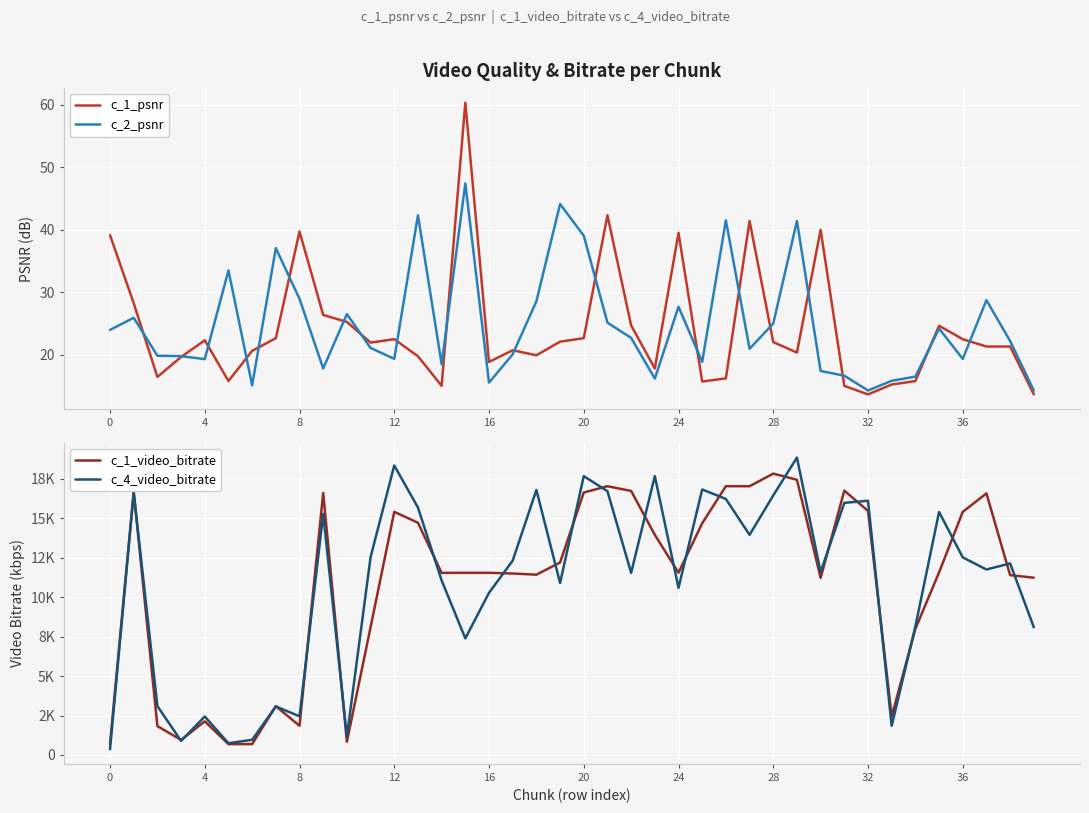

Reading left to right, list all the values displayed in this chart.

c_1_psnr: 39.1	28.2	16.4	19.6	22.3	15.8	20.6	22.6	39.7	26.3	25.2	21.9	22.5	19.7	15.0	60.3	18.8	20.7	19.9	22.1	22.6	42.3	24.7	17.8	39.5	15.7	16.2	41.4	22.0	20.3	40.0	15.0	13.6	15.2	15.7	24.6	22.5	21.3	21.3	13.6
c_2_psnr: 23.9	25.9	19.8	19.7	19.3	33.5	15.1	37.0	28.9	17.8	26.5	21.1	19.3	42.3	18.4	47.4	15.5	20.0	28.5	44.1	39.0	25.1	22.7	16.1	27.6	18.8	41.5	20.9	24.9	41.4	17.4	16.6	14.2	15.8	16.5	24.1	19.3	28.7	22.2	14.2
c_1_video_bitrate: 684.3	16698.2	1827.8	951.9	2130.1	684.5	685.6	3093.5	1846.8	16608.2	834.2	8099.9	15409.9	14721.8	11541.2	11546.0	11545.9	11502.1	11427.7	12198.9	16636.6	17035.0	16736.9	13951.9	11553.8	14685.5	17038.2	17035.3	17835.1	17442.6	11227.8	16756.8	15471.4	2443.2	7993.8	11571.2	15409.9	16581.4	11396.7	11237.9
c_4_video_bitrate: 359.2	16622.4	3094.5	889.9	2438.2	740.8	959.3	3075.8	2448.5	15275.7	1164.4	12538.9	18348.9	15682.6	11063.6	7387.6	10277.8	12319.8	16799.2	10900.1	17674.5	16720.1	11545.7	17677.8	10592.3	16829.7	16227.3	13951.9	16453.2	18851.4	11592.4	15980.9	16113.7	1849.4	8141.6	15402.3	12526.4	11754.4	12142.2	8096.7